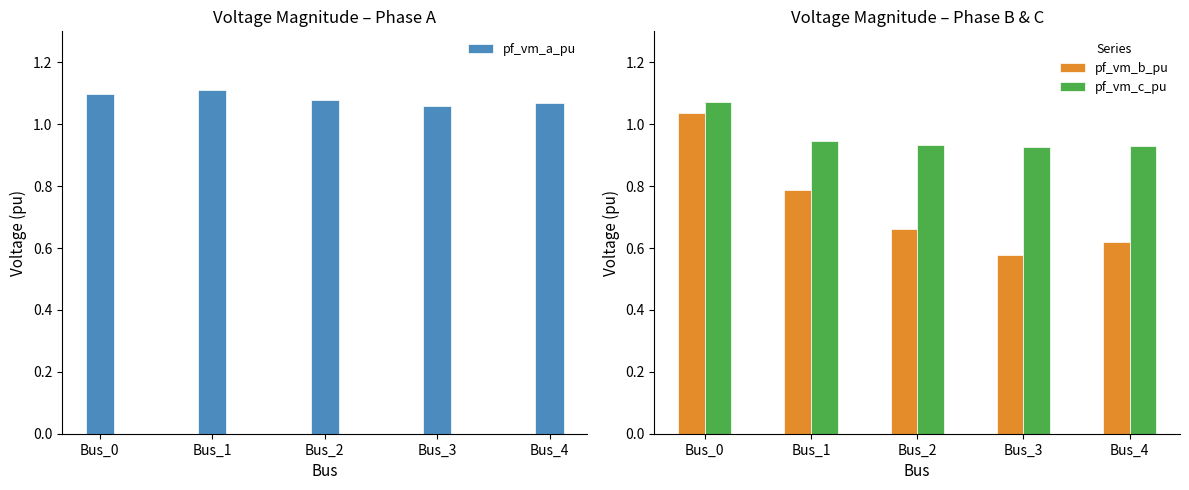

What is the lowest value of the pf_vm_a_pu series?

1.1